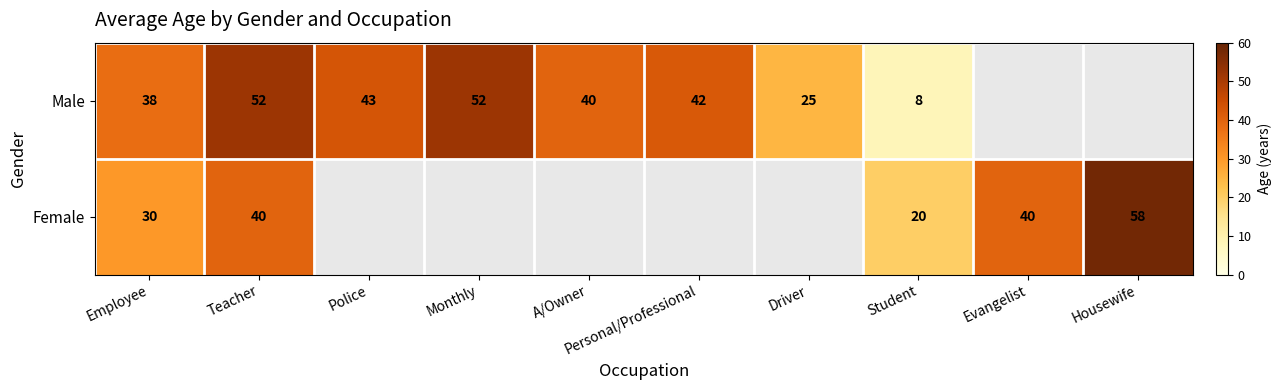

Is it true that Female equals 40 at Teacher?

True